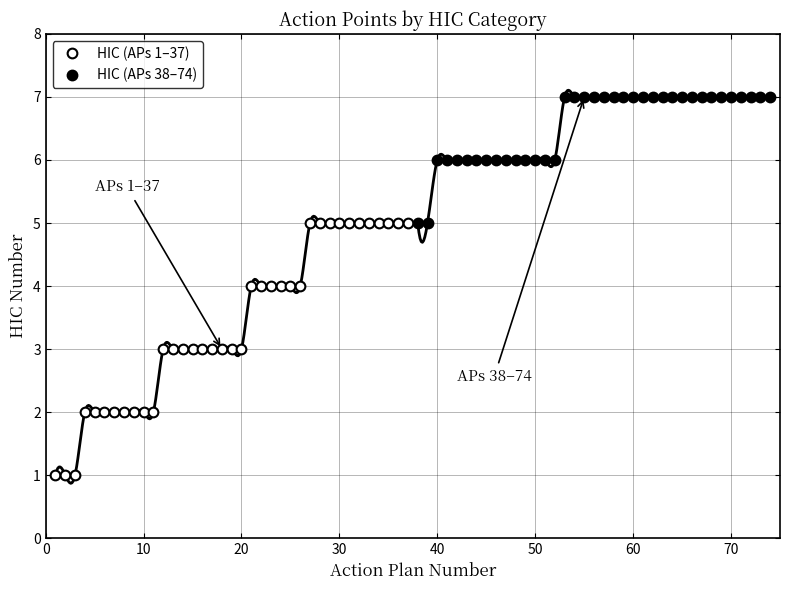

What is the difference between the maximum and minimum values in the HIC (APs 1–37) series?

4